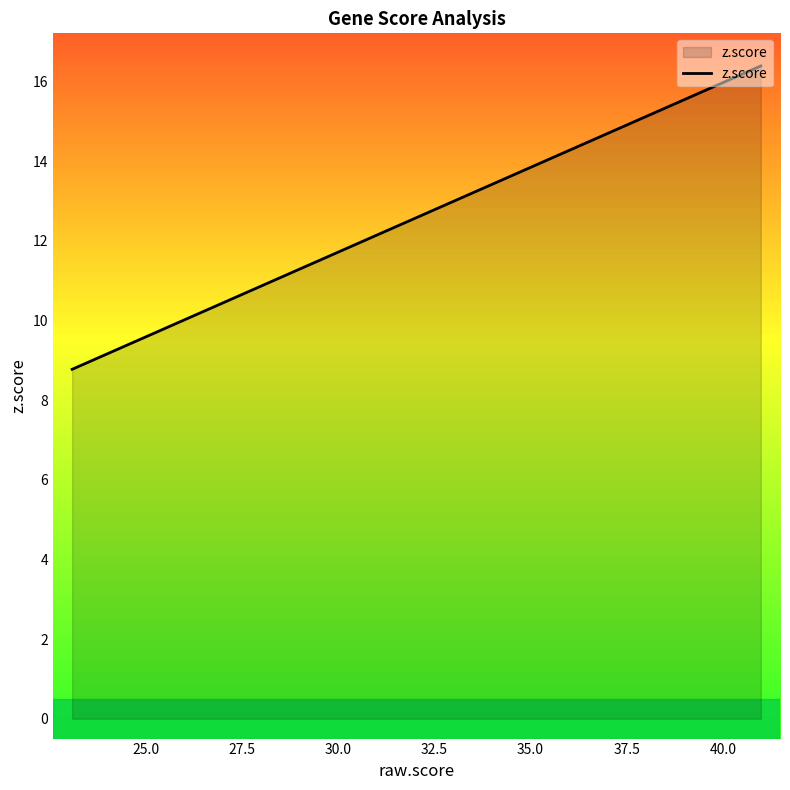

What is the difference between the maximum and minimum values?

7.6